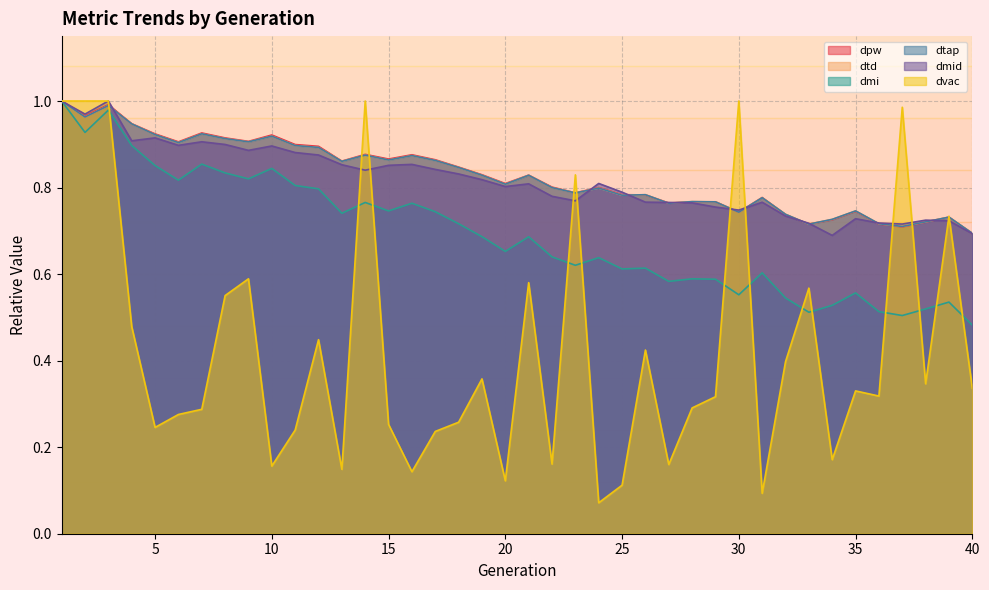

Reading right to left, what are all the values shown in this chart?

dpw: 0.7	0.7	0.7	0.7	0.7	0.7	0.7	0.7	0.7	0.8	0.7	0.8	0.8	0.8	0.8	0.8	0.8	0.8	0.8	0.8	0.8	0.8	0.8	0.9	0.9	0.9	0.9	0.9	0.9	0.9	0.9	0.9	0.9	0.9	0.9	0.9	0.9	1.0	1.0	1.0
dtd: 0.7	0.7	0.7	0.7	0.7	0.7	0.7	0.7	0.7	0.8	0.7	0.8	0.8	0.8	0.8	0.8	0.8	0.8	0.8	0.8	0.8	0.8	0.8	0.9	0.9	0.9	0.9	0.9	0.9	0.9	0.9	0.9	0.9	0.9	0.9	0.9	0.9	1.0	1.0	1.0
dmi: 0.5	0.5	0.5	0.5	0.5	0.6	0.5	0.5	0.5	0.6	0.6	0.6	0.6	0.6	0.6	0.6	0.6	0.6	0.6	0.7	0.7	0.7	0.7	0.7	0.8	0.7	0.8	0.7	0.8	0.8	0.8	0.8	0.8	0.9	0.8	0.9	0.9	1.0	0.9	1.0
dtap: 0.7	0.7	0.7	0.7	0.7	0.7	0.7	0.7	0.7	0.8	0.7	0.8	0.8	0.8	0.8	0.8	0.8	0.8	0.8	0.8	0.8	0.8	0.8	0.9	0.9	0.9	0.9	0.9	0.9	0.9	0.9	0.9	0.9	0.9	0.9	0.9	0.9	1.0	1.0	1.0
dmid: 0.7	0.7	0.7	0.7	0.7	0.7	0.7	0.7	0.7	0.8	0.7	0.8	0.8	0.8	0.8	0.8	0.8	0.8	0.8	0.8	0.8	0.8	0.8	0.8	0.9	0.9	0.8	0.9	0.9	0.9	0.9	0.9	0.9	0.9	0.9	0.9	0.9	1.0	1.0	1.0
dvac: 0.3	0.7	0.3	1.0	0.3	0.3	0.2	0.6	0.4	0.1	1.0	0.3	0.3	0.2	0.4	0.1	0.1	0.8	0.2	0.6	0.1	0.4	0.3	0.2	0.1	0.3	1.0	0.1	0.4	0.2	0.2	0.6	0.6	0.3	0.3	0.2	0.5	1.0	1.0	1.0